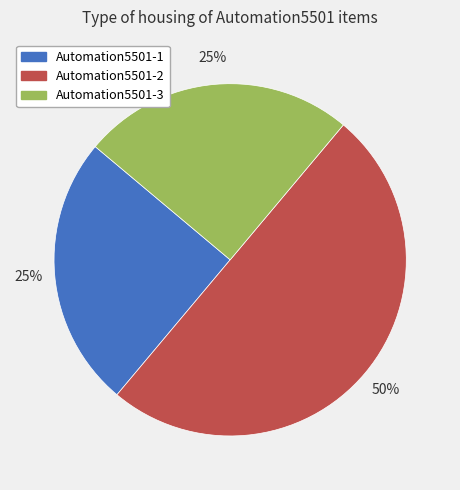

Is Automation5501-3 the majority of the pie?

No